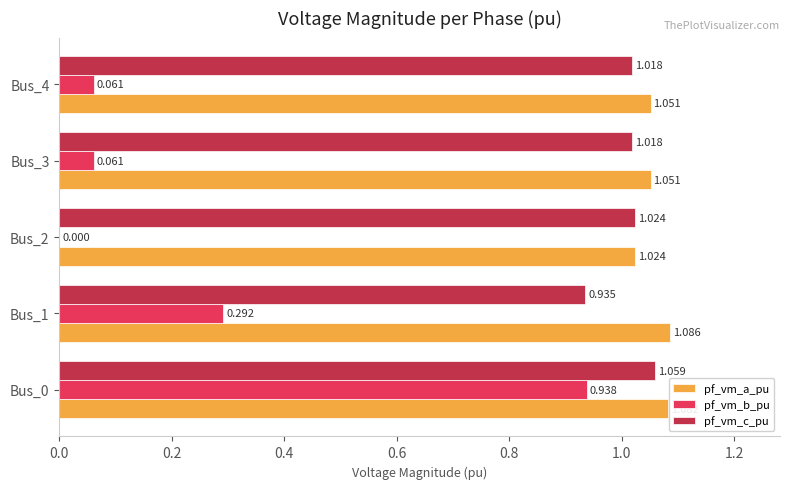

Is the value of pf_vm_b_pu at Bus_3 greater than the value of pf_vm_c_pu at Bus_4?

No